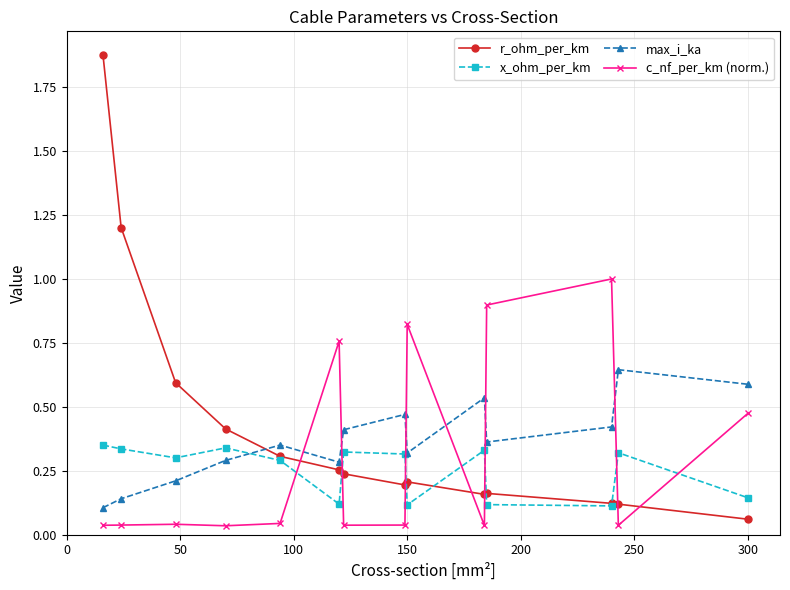

True or false: x_ohm_per_km and max_i_ka intersect in this chart.

True